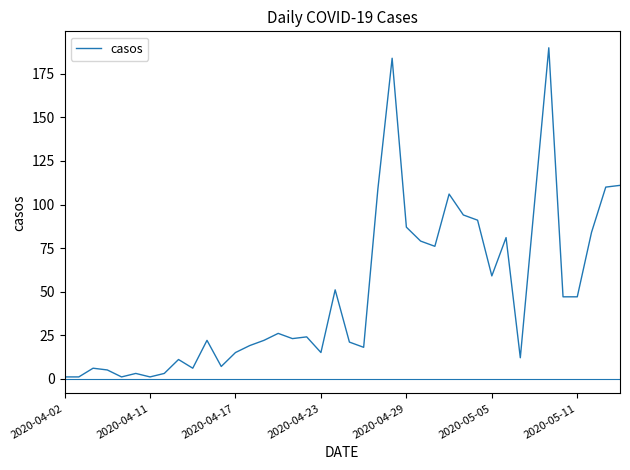

Reading left to right, list all the values displayed in this chart.

1	1	6	5	1	3	1	3	11	6	22	7	15	19	22	26	23	24	15	51	21	18	109	184	87	79	76	106	94	91	59	81	12	101	190	47	47	84	110	111